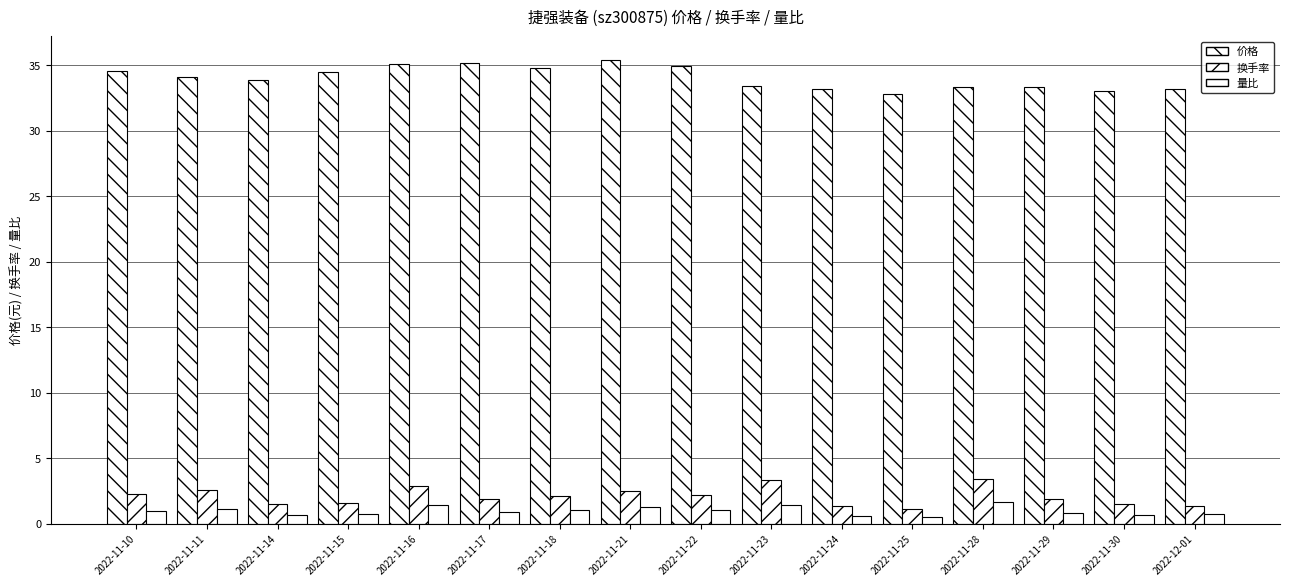

What value does the 量比 series have at 2022-11-16?

1.4